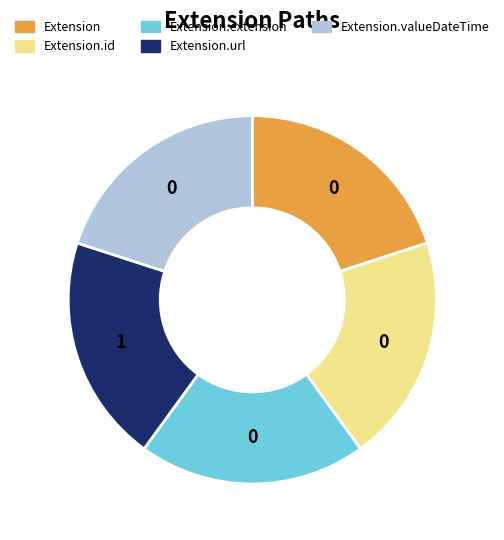

How many slices are in this pie chart?

5